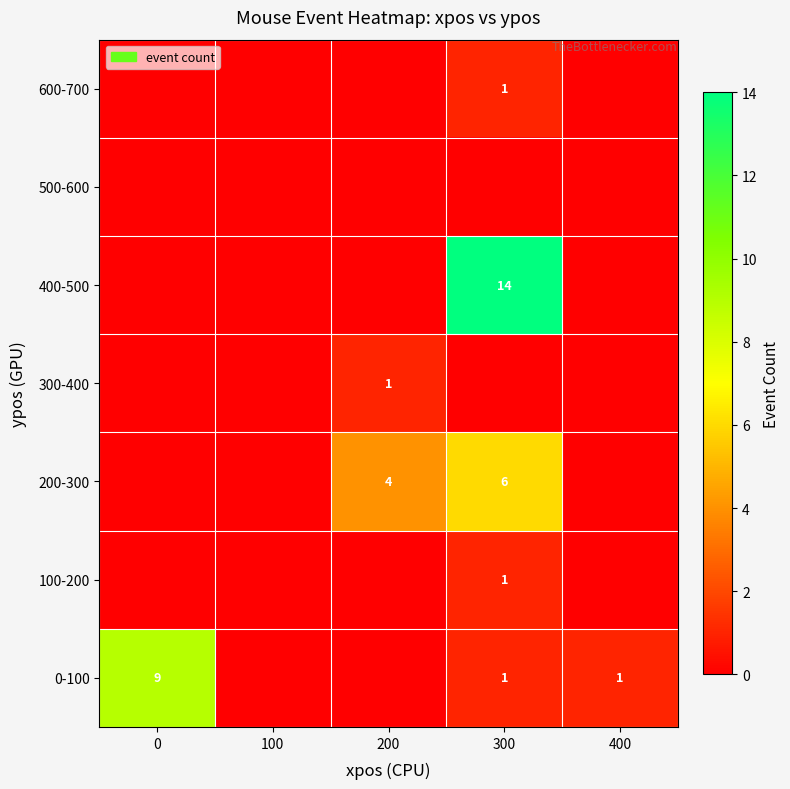

The 200-300 series shows 2 at 200. True or false?

False